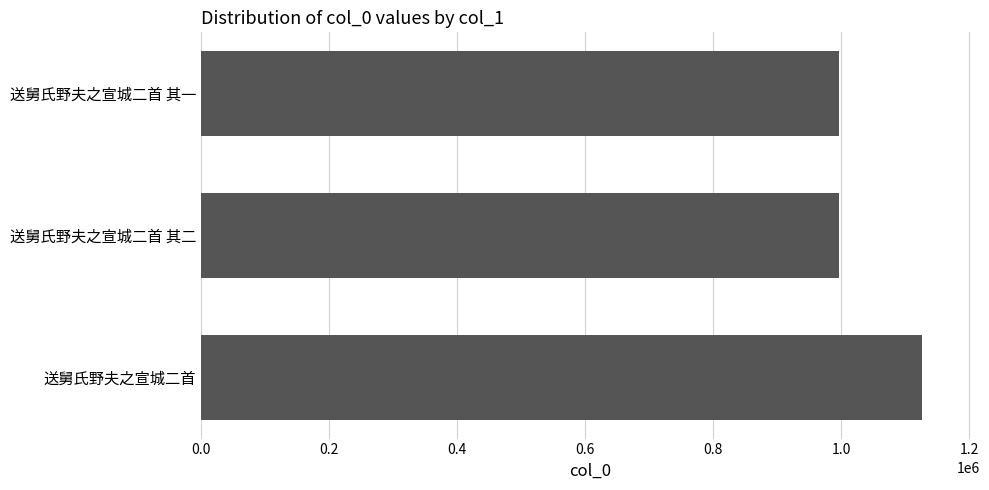

How many bars are there in total?

3